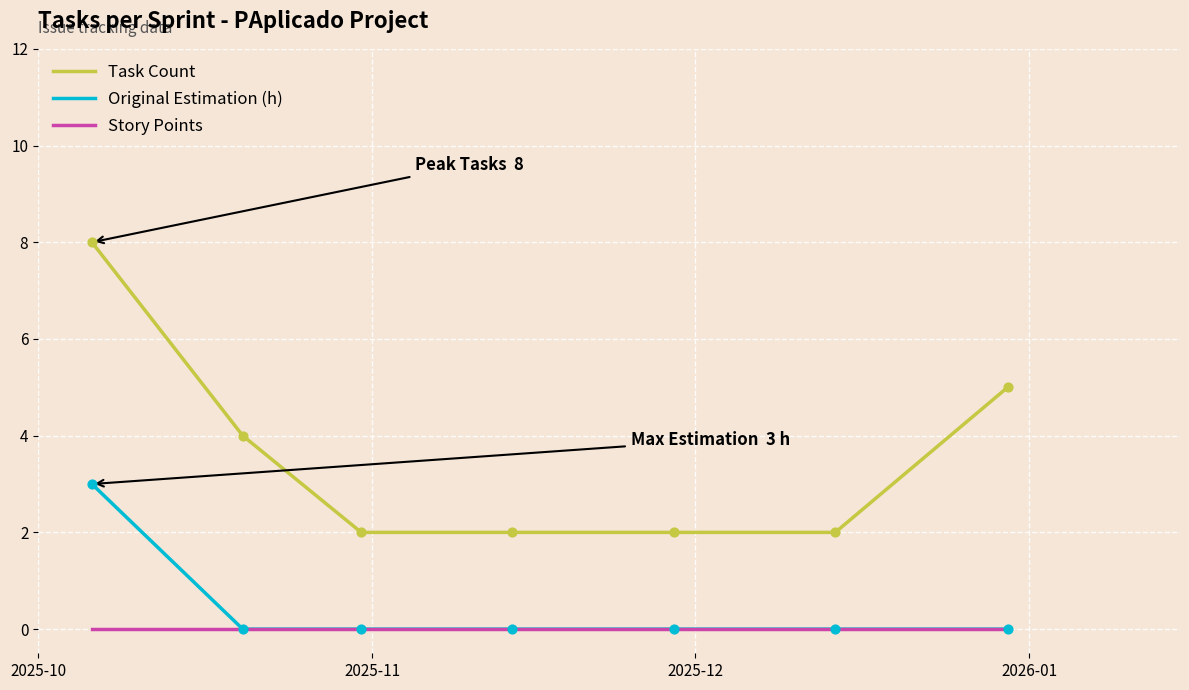

Which series has the largest range (max minus min)?

Task Count